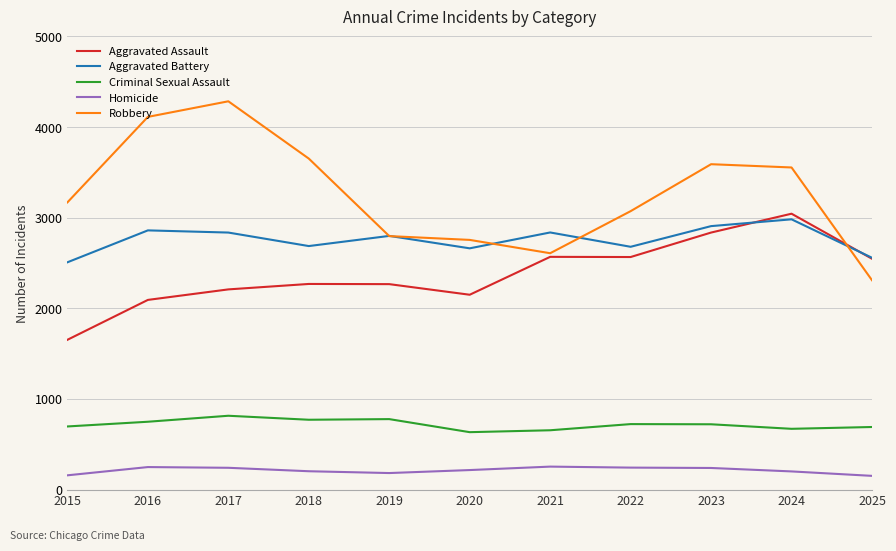

What is the maximum value for Robbery?

4284